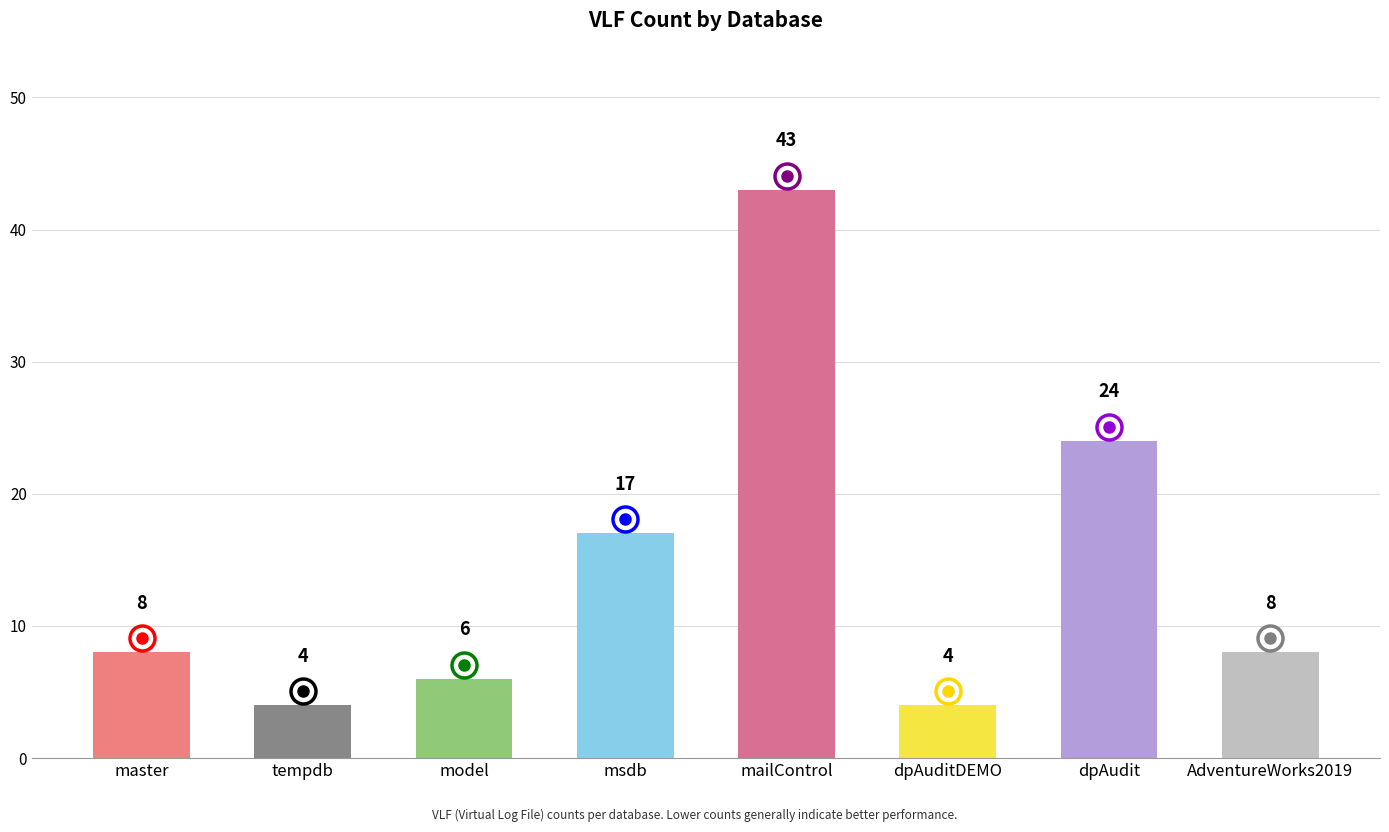

What value does the data have at dpAudit, to the nearest 10?

20